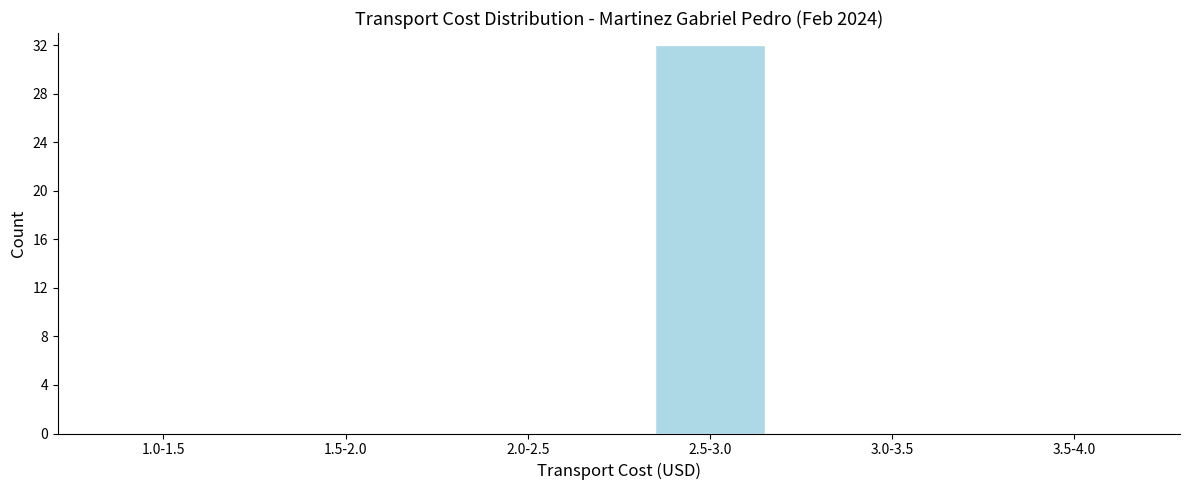

Reading left to right, extract all data points from this chart.

1.0-1.5=0	1.5-2.0=0	2.0-2.5=0	2.5-3.0=32	3.0-3.5=0	3.5-4.0=0